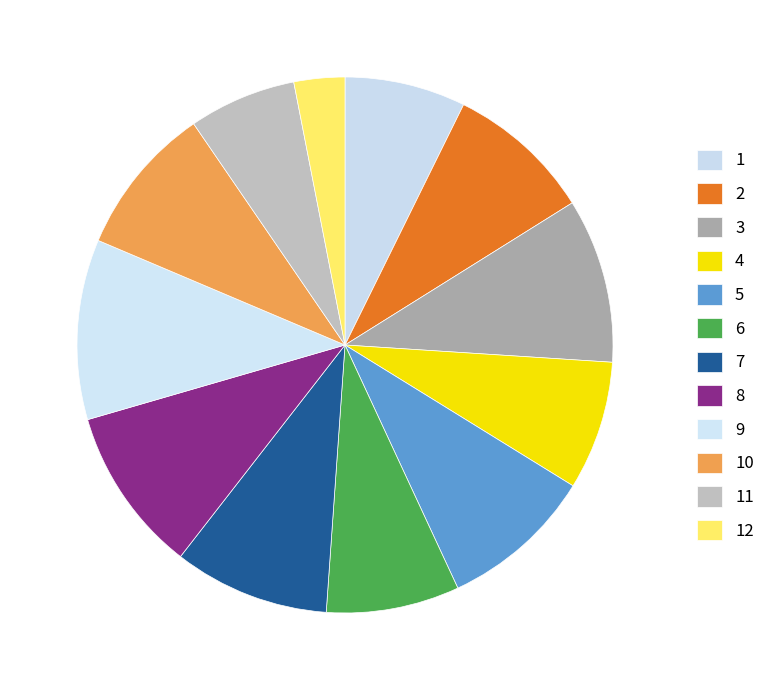

Which slice is the smallest?

12